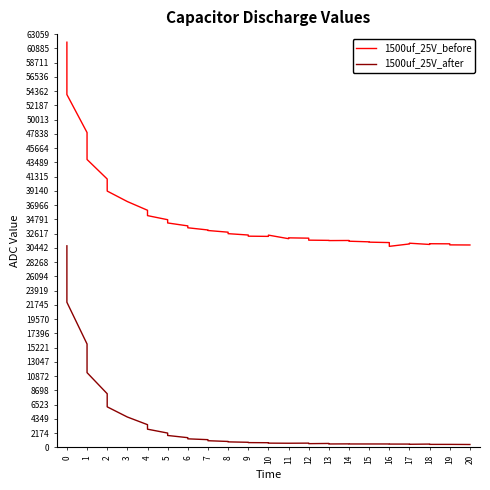

How many distinct data groups are displayed?

2